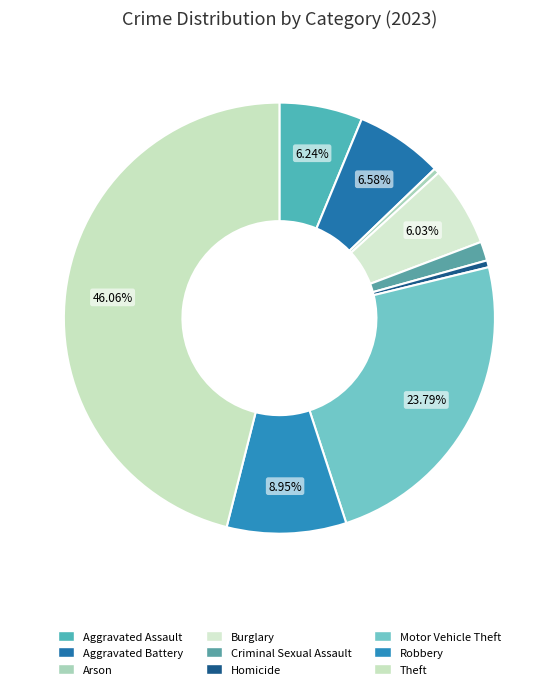

Which slice is the smallest?

Arson